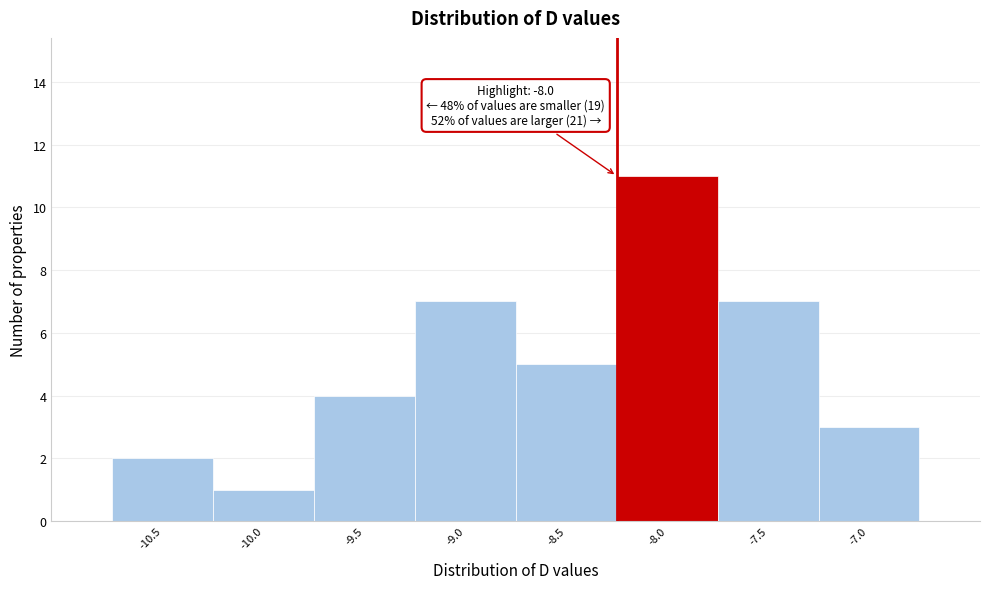

Reading left to right, what are all the values shown in this chart?

2	1	4	7	5	11	7	3